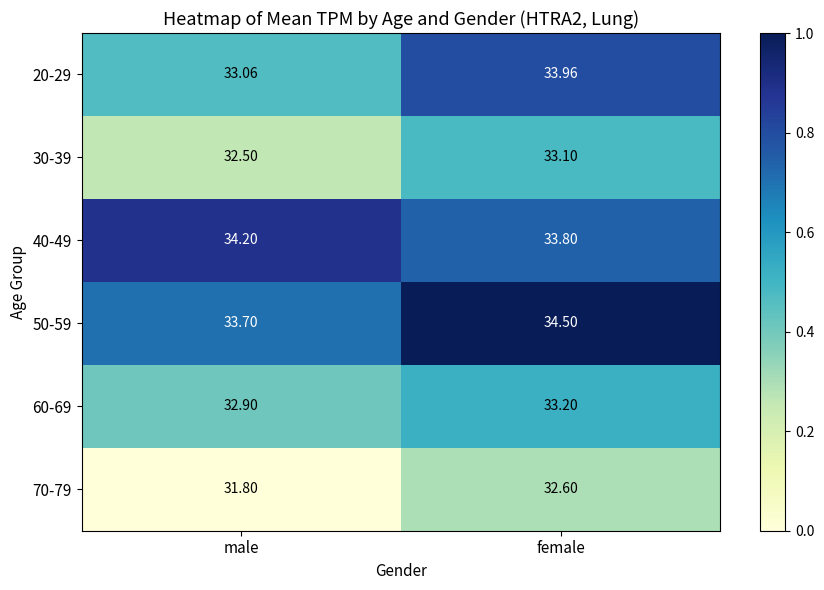

At which category does the chart reach its peak across all series?

female